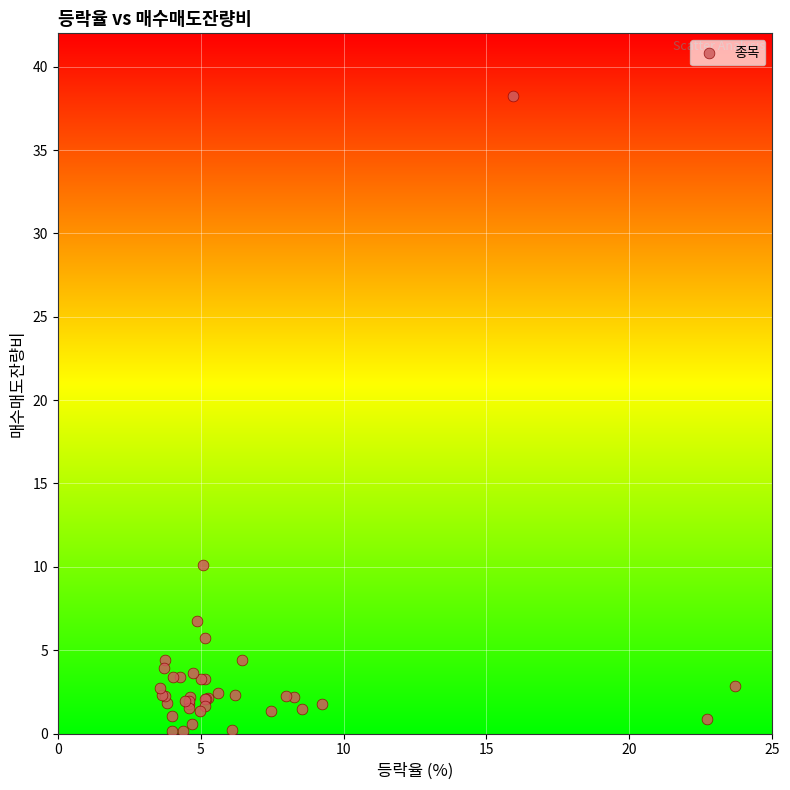

What Y value in the scatter plot is closest to 19?

10.1